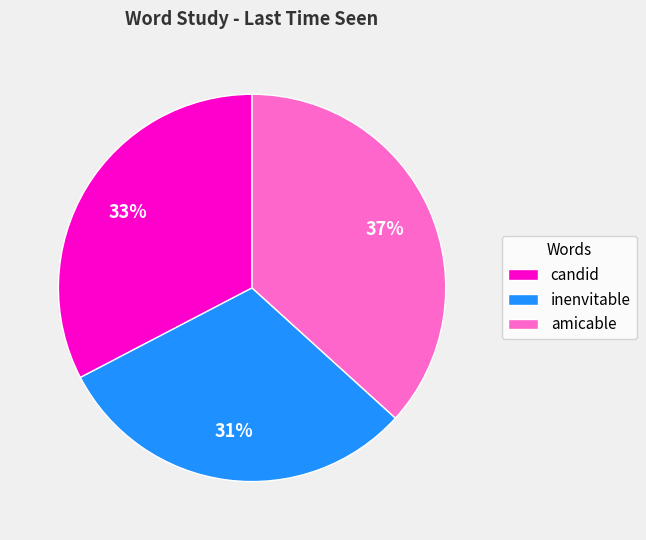

Which category has the smallest portion of the pie?

inenvitable